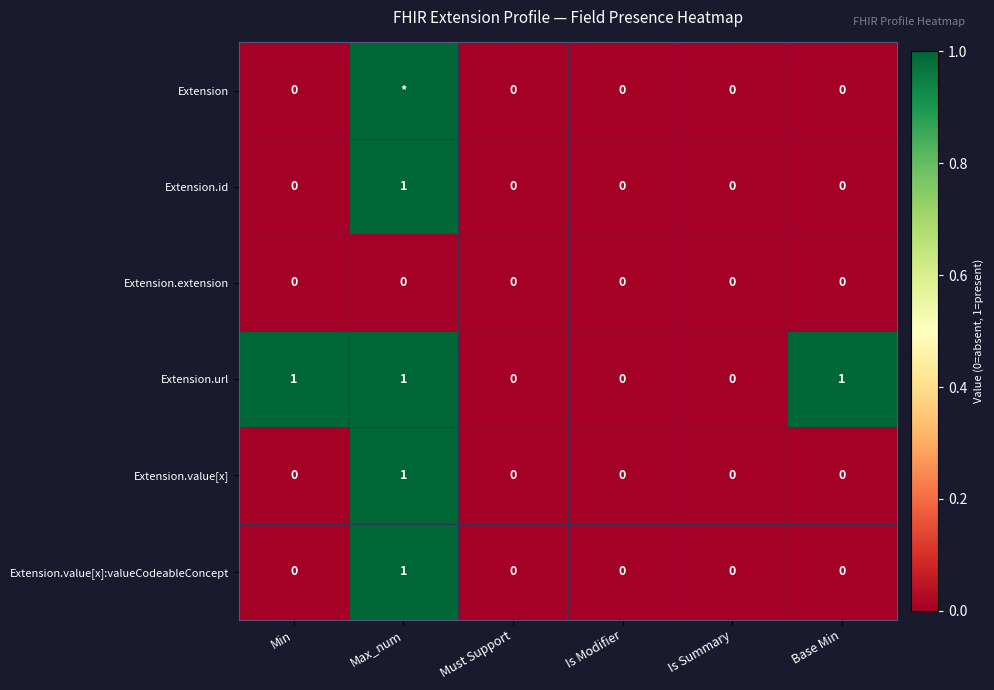

The value of Extension.value[x] at Min is 0. True or false?

True